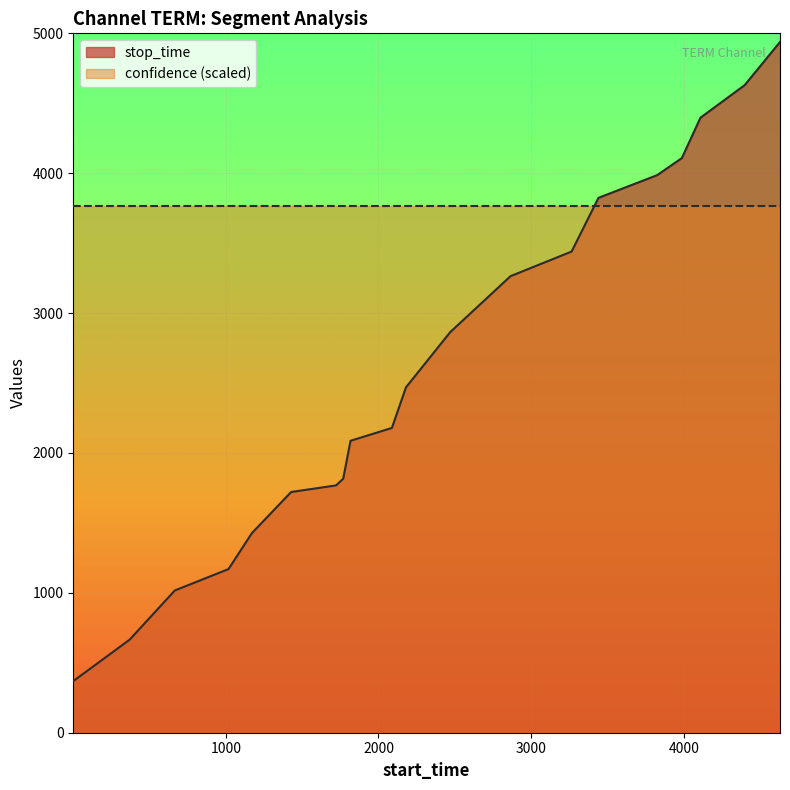

Does the chart display data point markers on the line(s)?

No